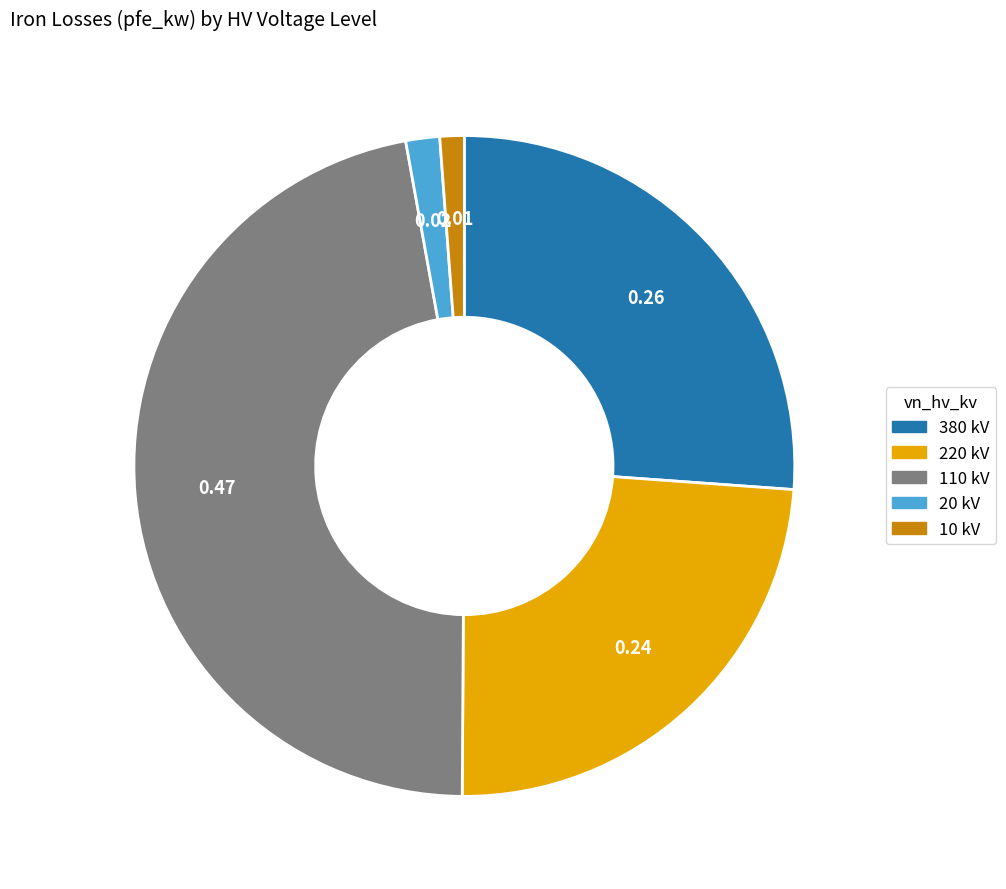

Is there any slice that represents more than half of the pie?

No